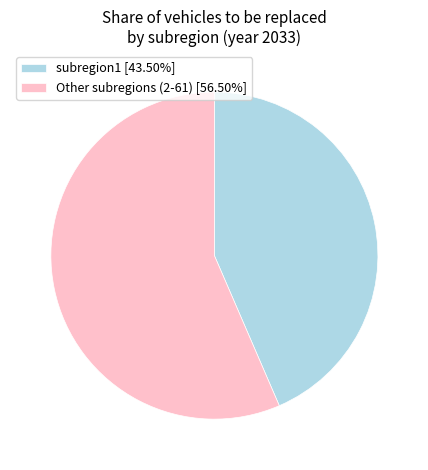

Do subregion1 [43.50%] and Other subregions (2-61) [56.50%] together represent more than half of the pie?

Yes